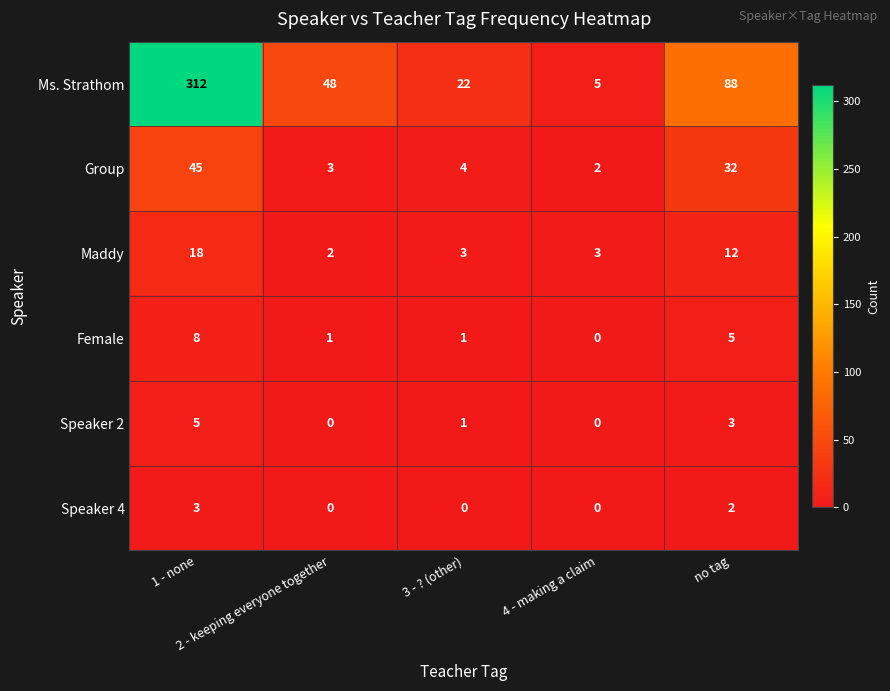

What is the difference between the second highest and second lowest values in the Maddy series?

9